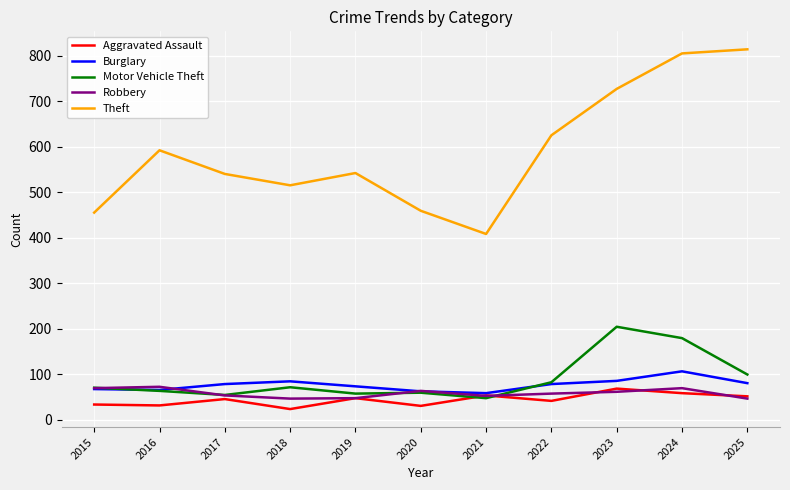

How many lines are shown in the chart?

5